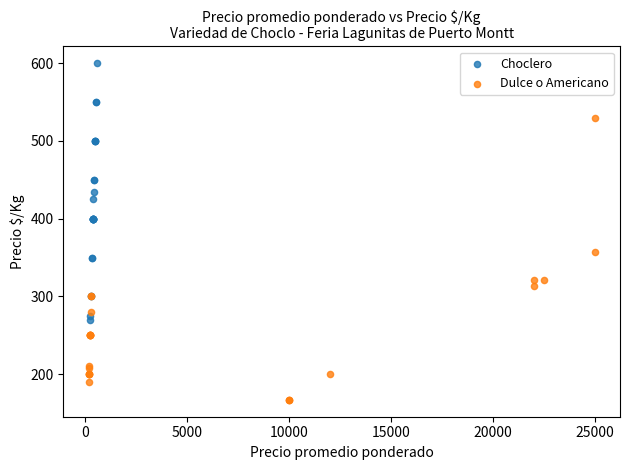

Which series reaches the minimum Y coordinate?

Dulce o Americano